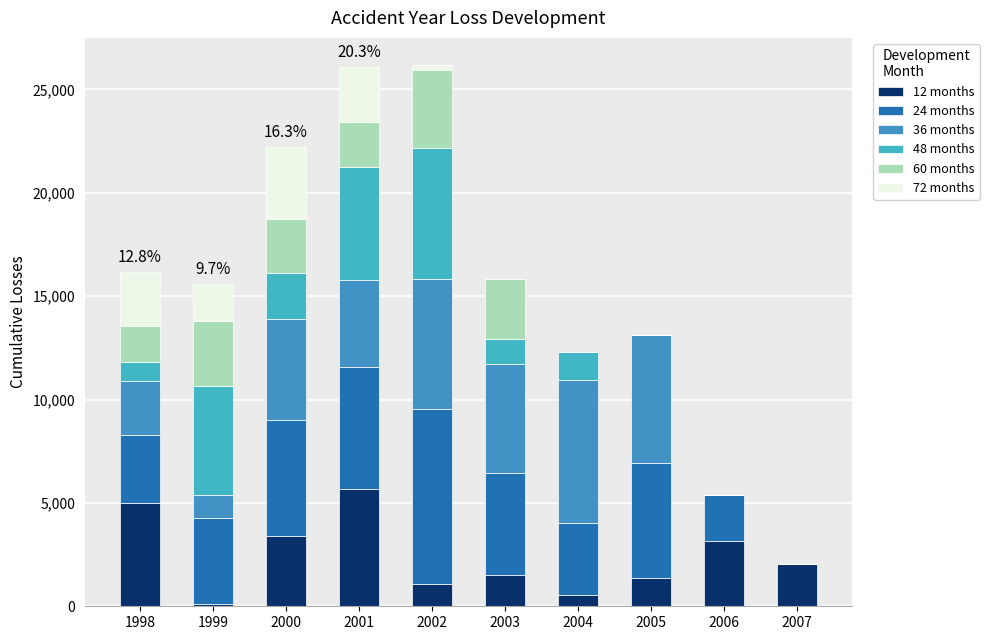

What are all the series names shown in the legend?

12 months, 24 months, 36 months, 48 months, 60 months, 72 months